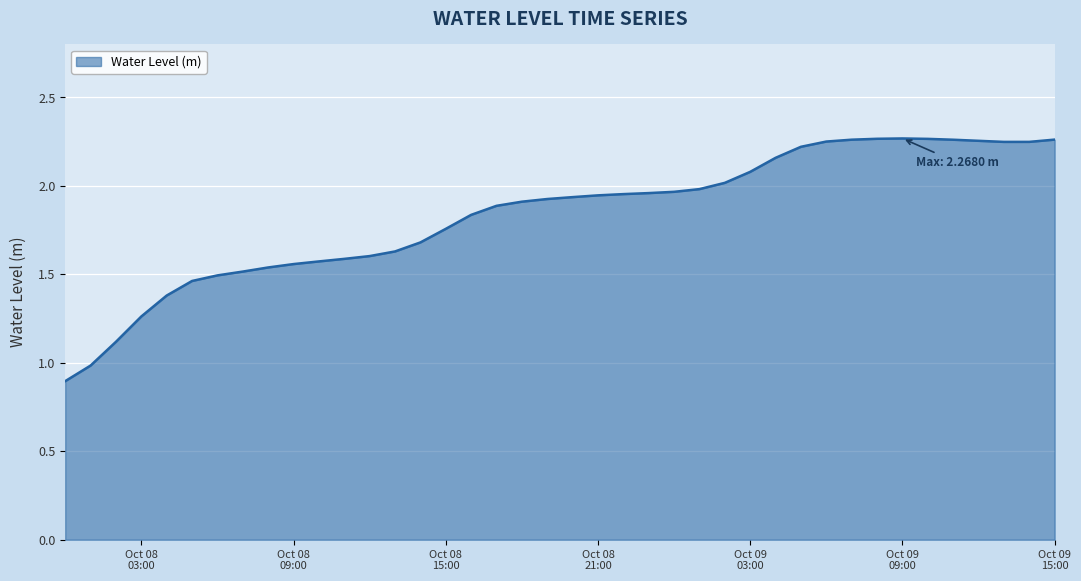

What is the difference between the maximum and minimum values?

1.4